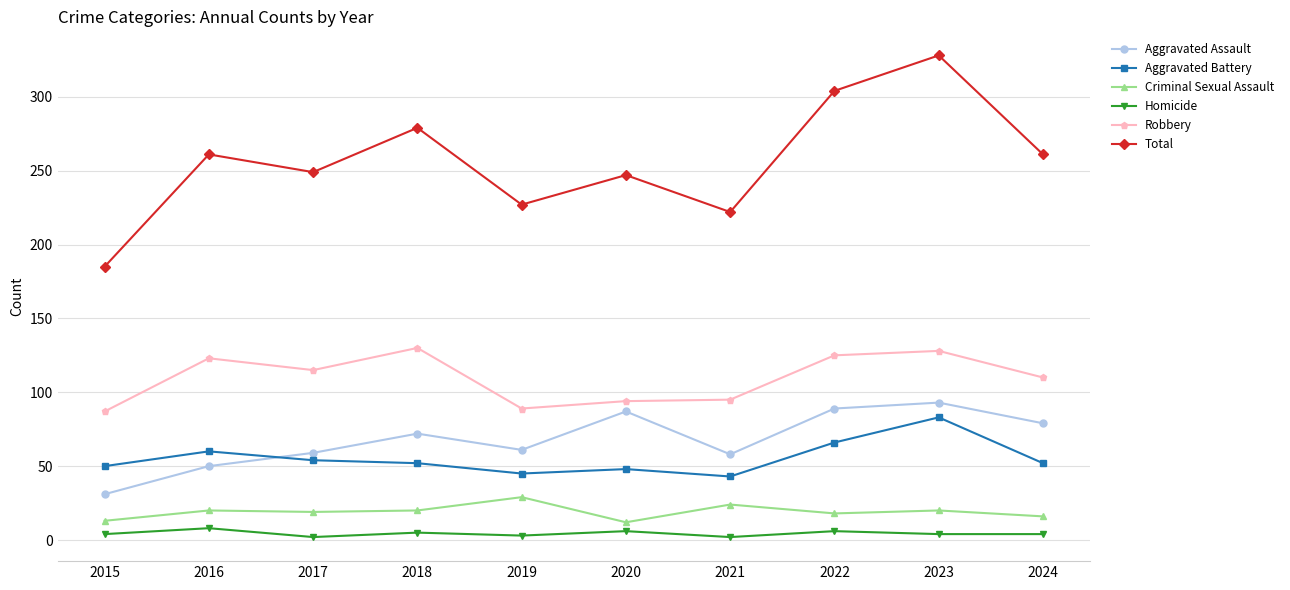

True or false: Criminal Sexual Assault has a value of 16 at 2019.

False